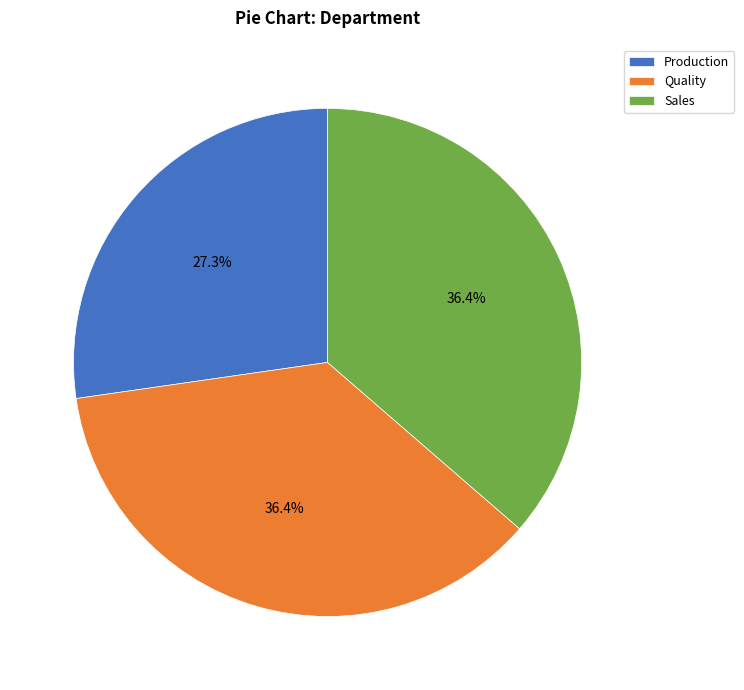

Which slice is the smallest?

Production